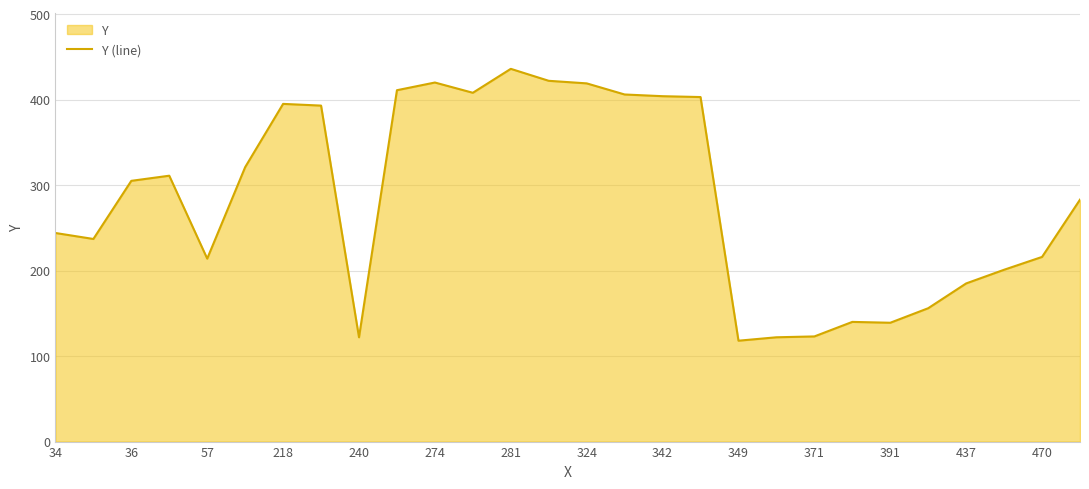

What is the maximum value shown in the chart?

436